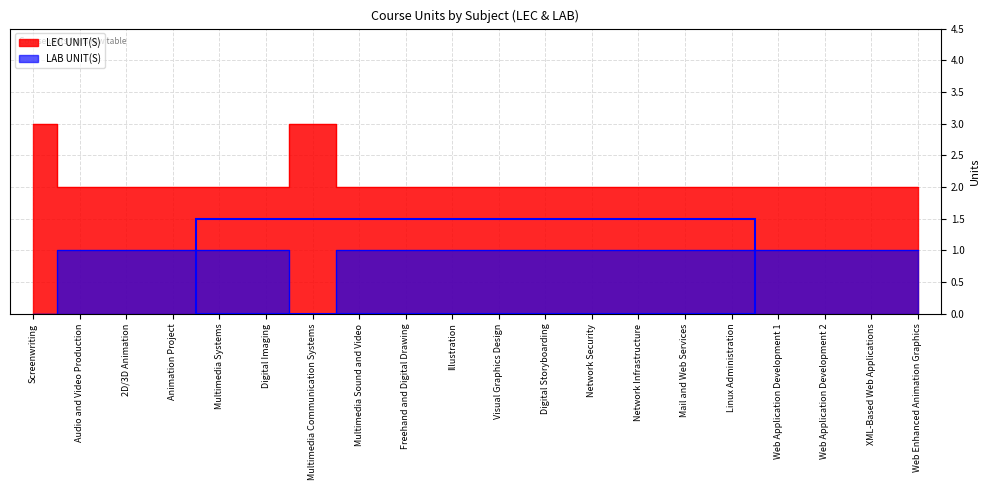

Which series has the largest range (max minus min)?

LEC UNIT(S)